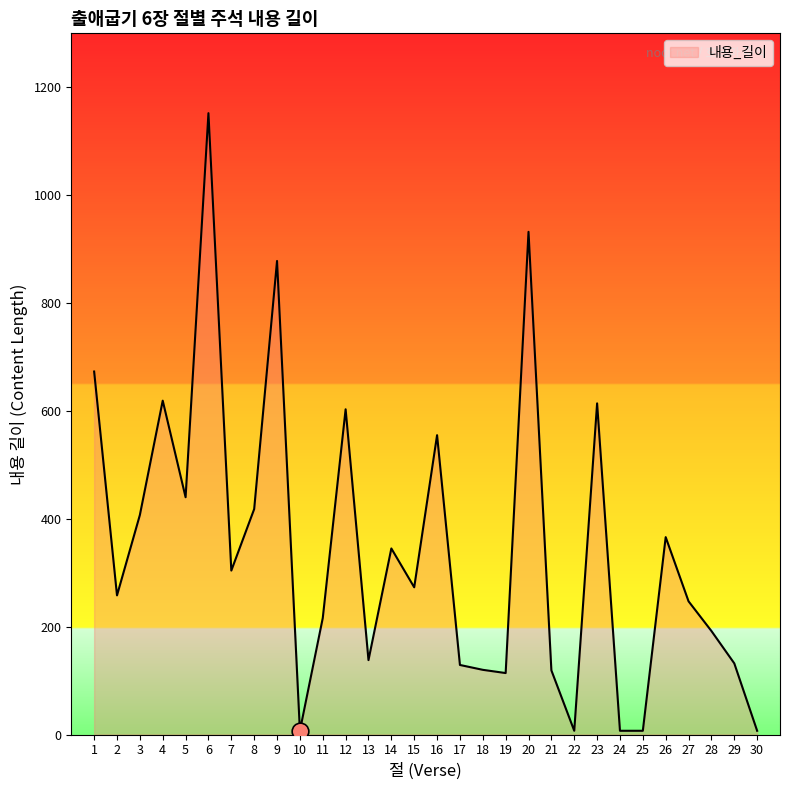

Where is the first local maximum?

4